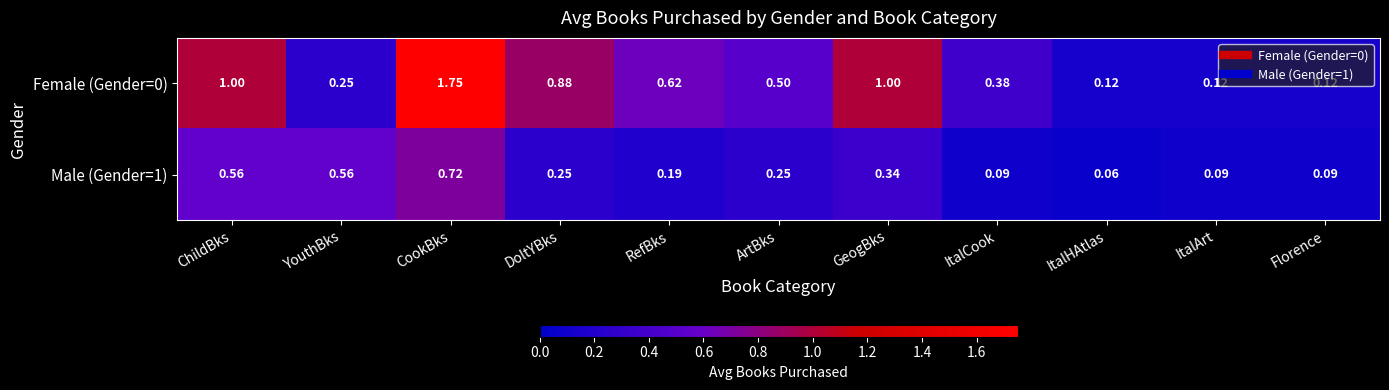

At which category is the sum across all series the highest?

CookBks